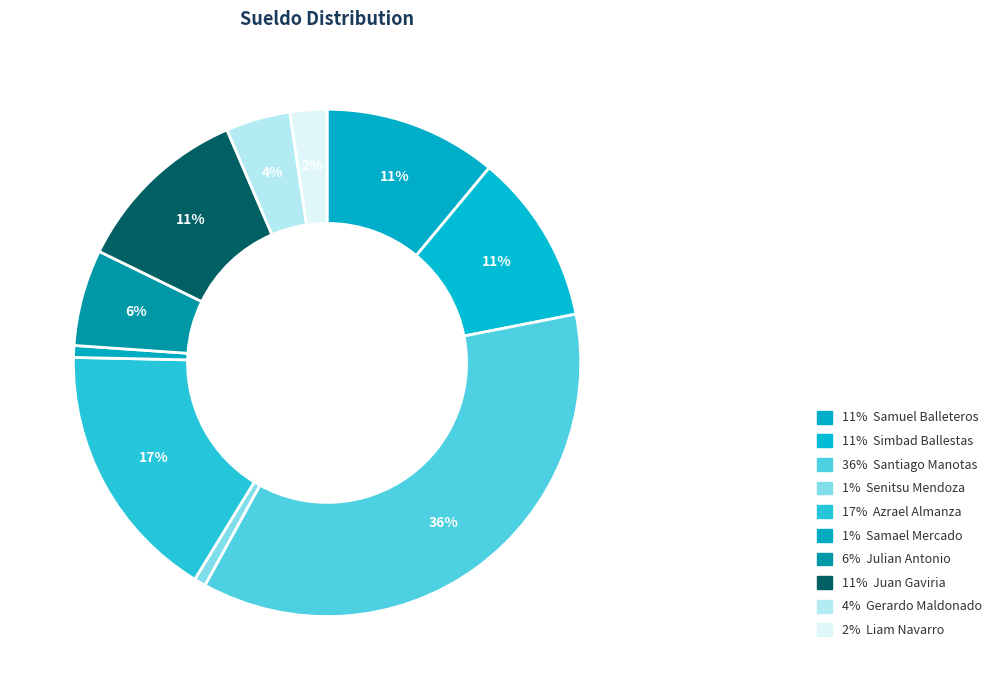

To the nearest percent, what is the difference between the largest and smallest slice percentages?

35%